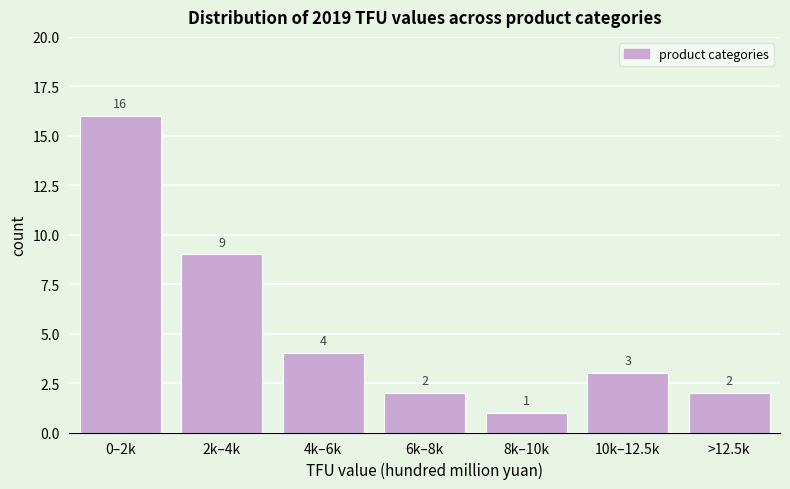

Reading right to left, what are all the values shown in this chart?

>12.5k=2	10k–12.5k=3	8k–10k=1	6k–8k=2	4k–6k=4	2k–4k=9	0–2k=16